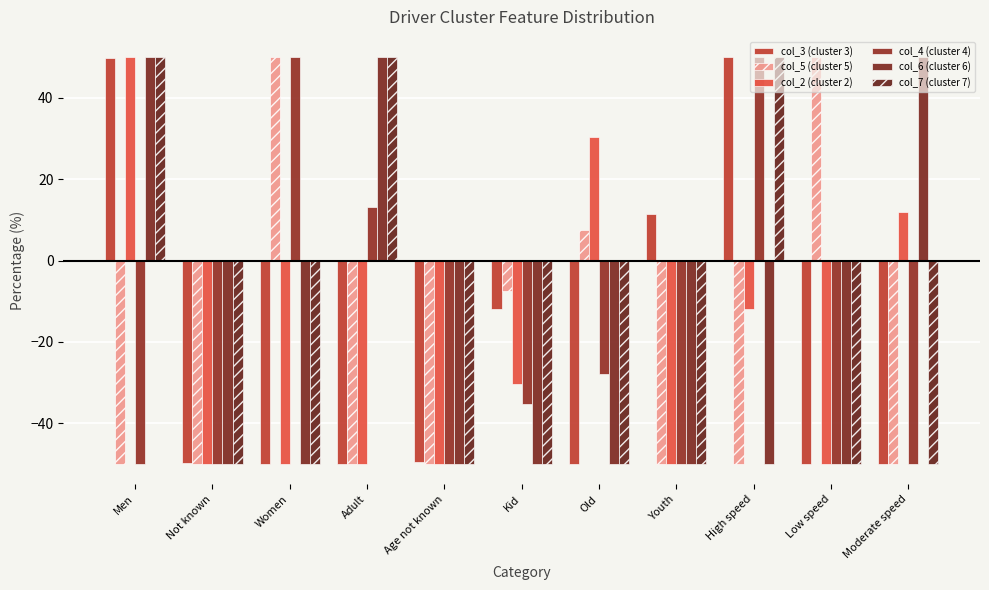

How many col_7 (cluster 7) values are between -50 and 50?

11